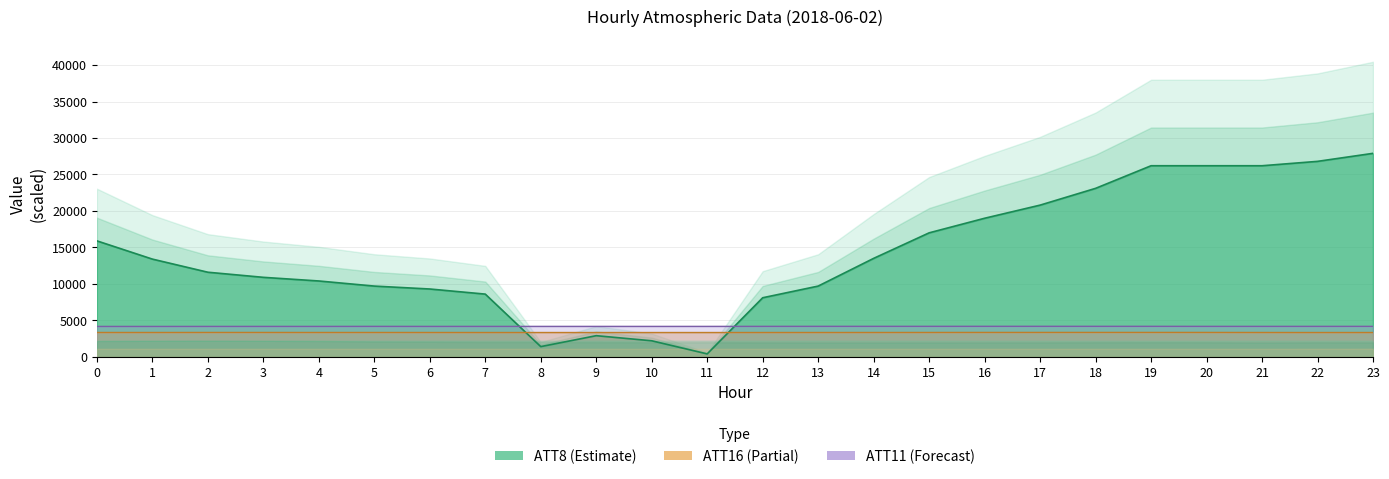

What is the difference between the maximum and minimum values in the ATT8 series?

27500.0